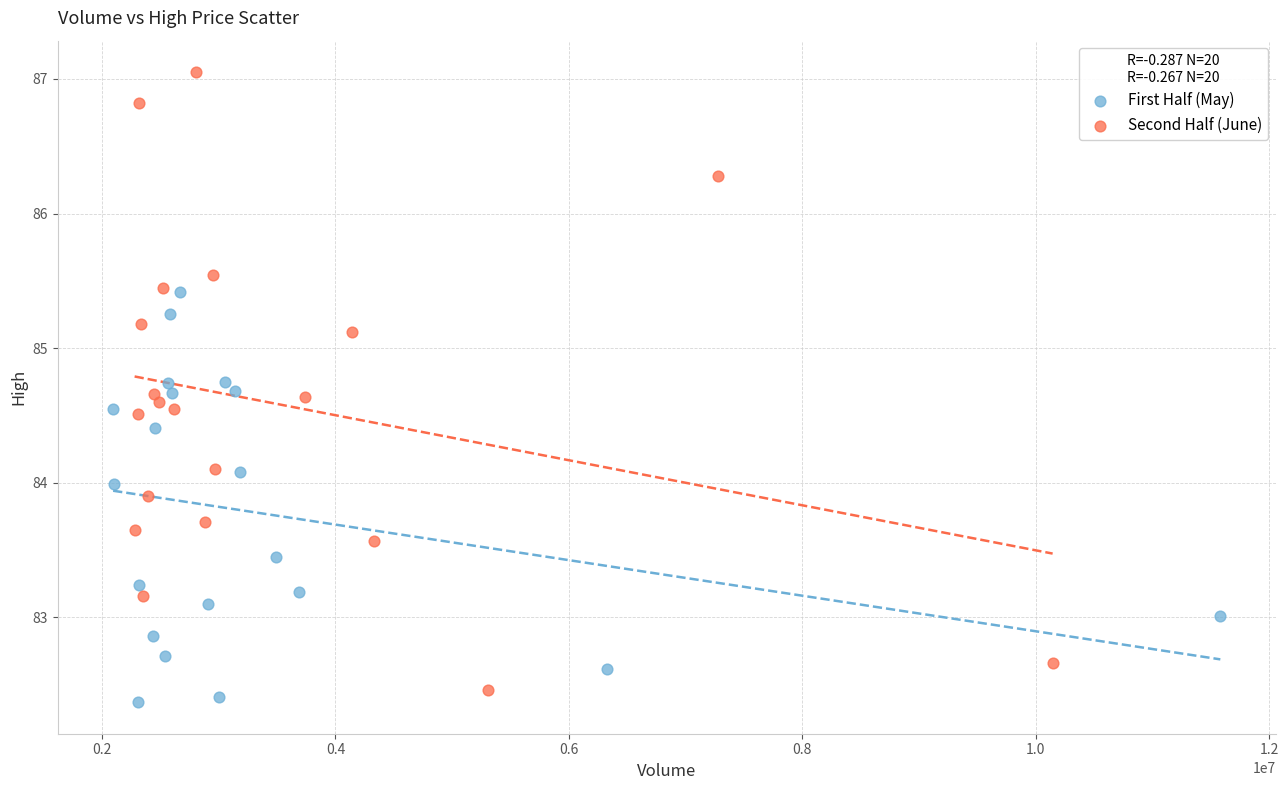

Which series reaches the maximum Y coordinate?

Second Half (June)